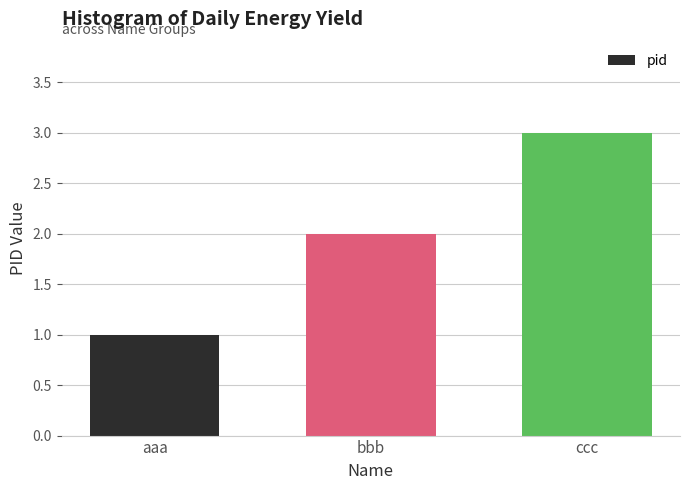

What value does the data have at ccc?

3